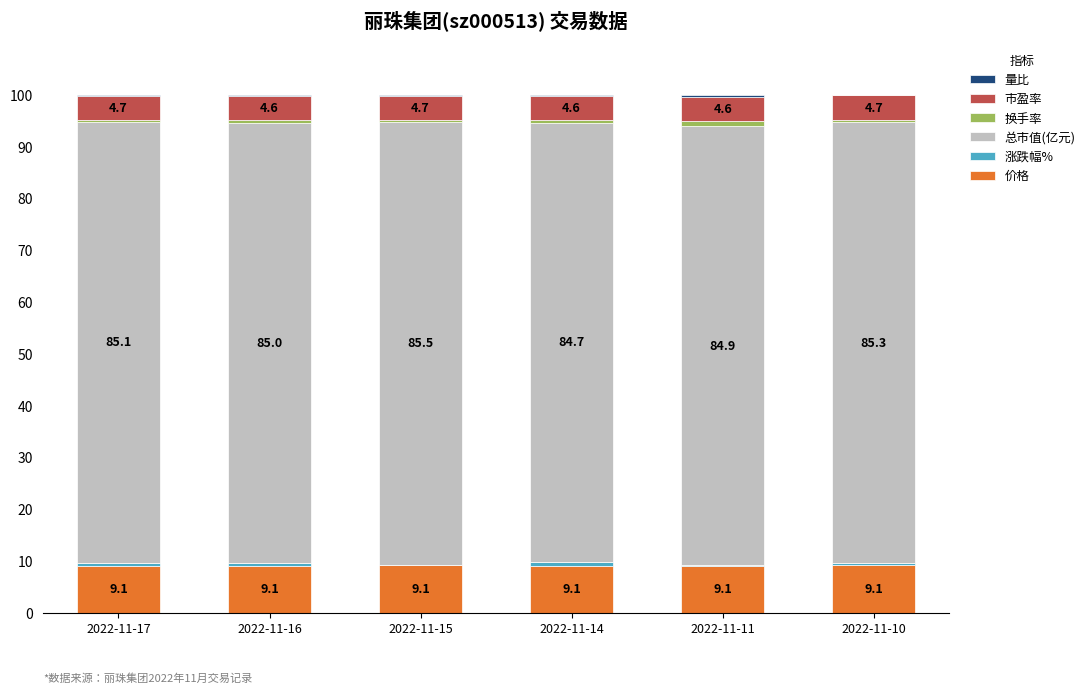

Are the bars grouped side by side (vs. stacked)?

No